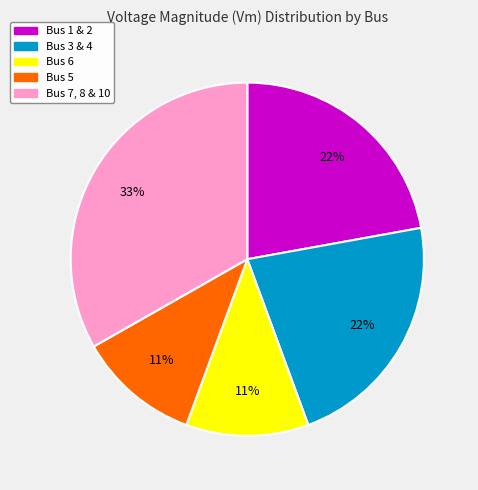

Does any single category account for the majority?

No